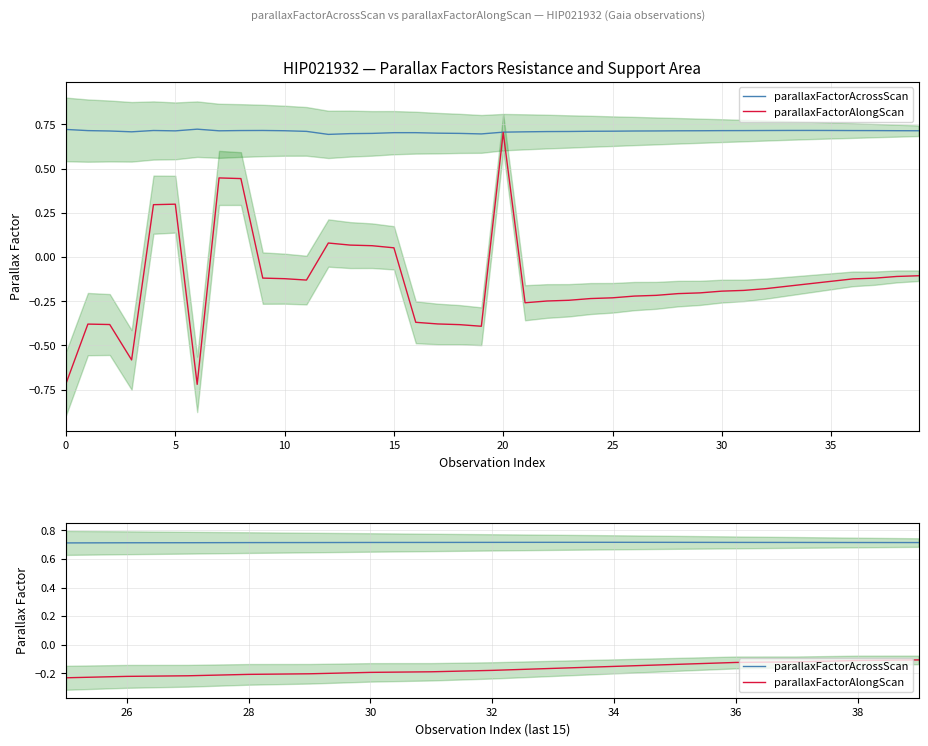

What is the maximum value shown in the chart?

0.7